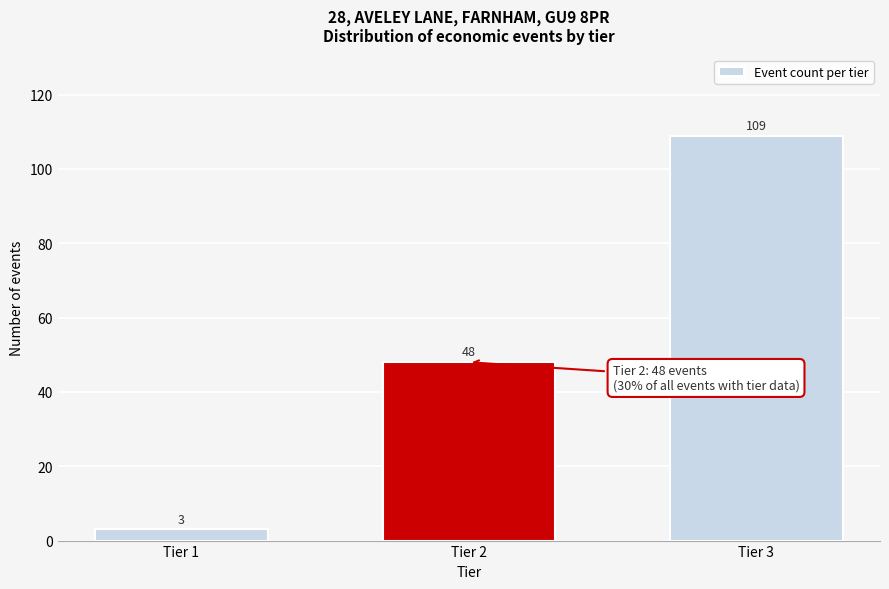

Reading right to left, transcribe all the data shown in this chart.

Tier 3=109	Tier 2=48	Tier 1=3